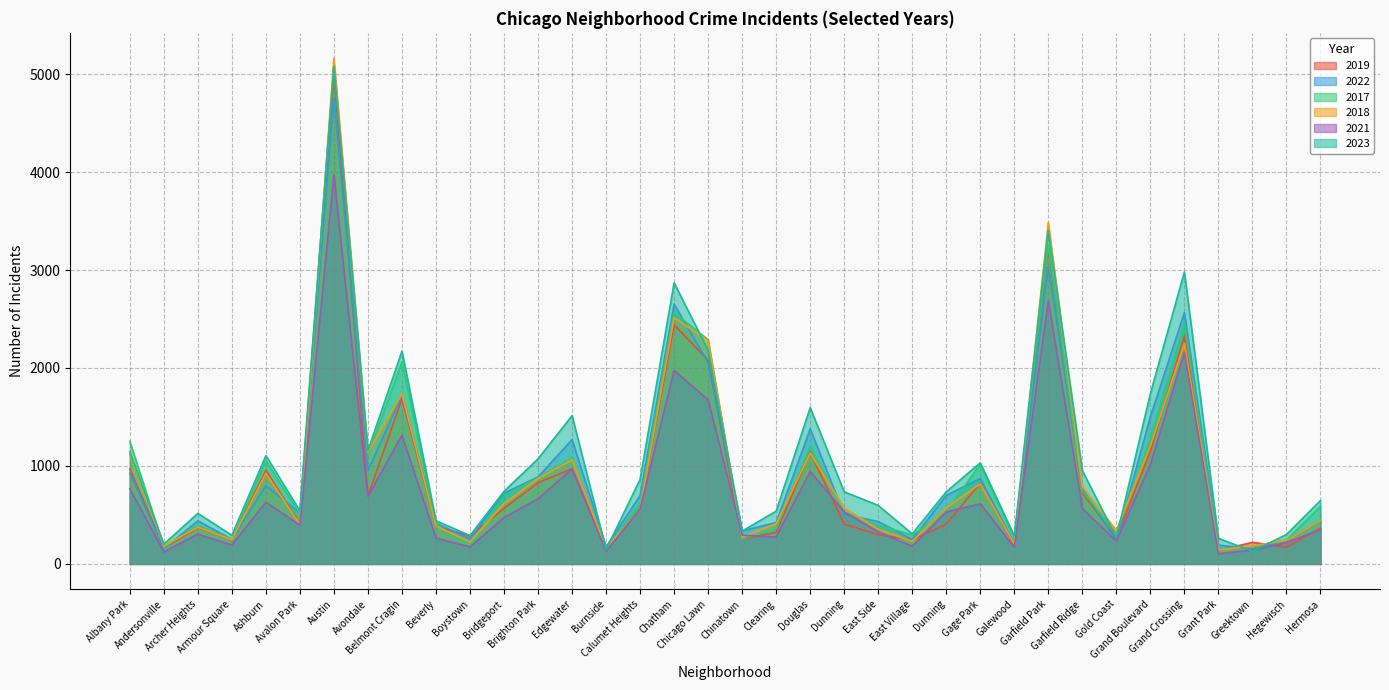

At which category does 2023 reach its first local valley?

Andersonville